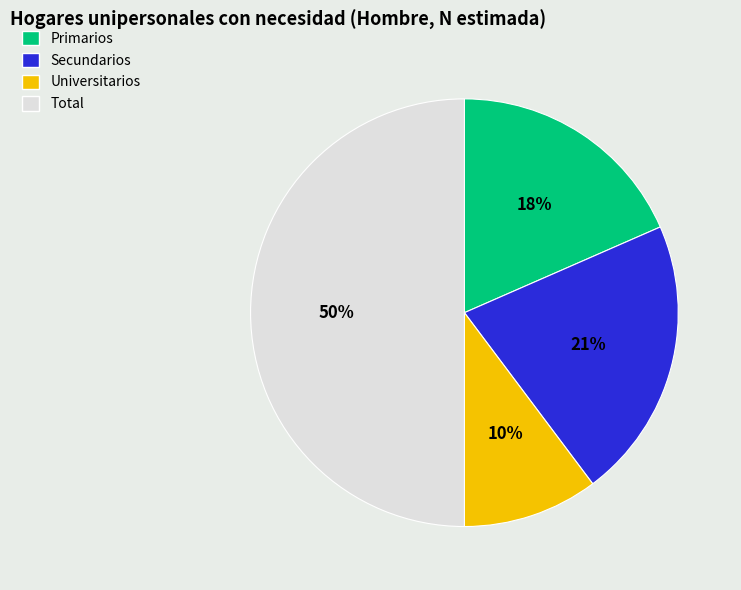

Which category has the biggest portion of the pie?

Total